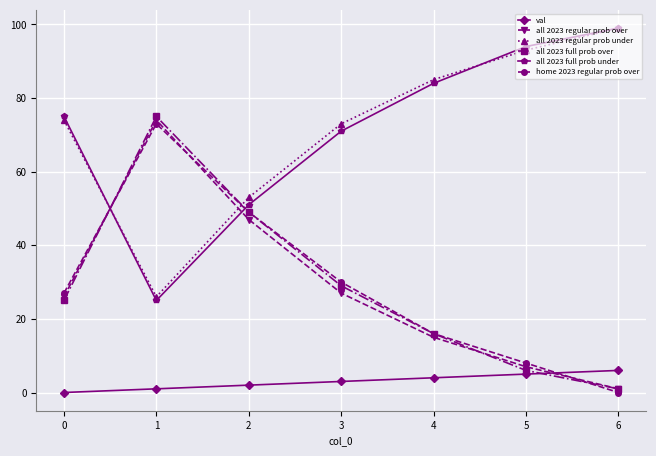

True or false: all 2023 regular prob over has more than 0 interior local peaks.

True